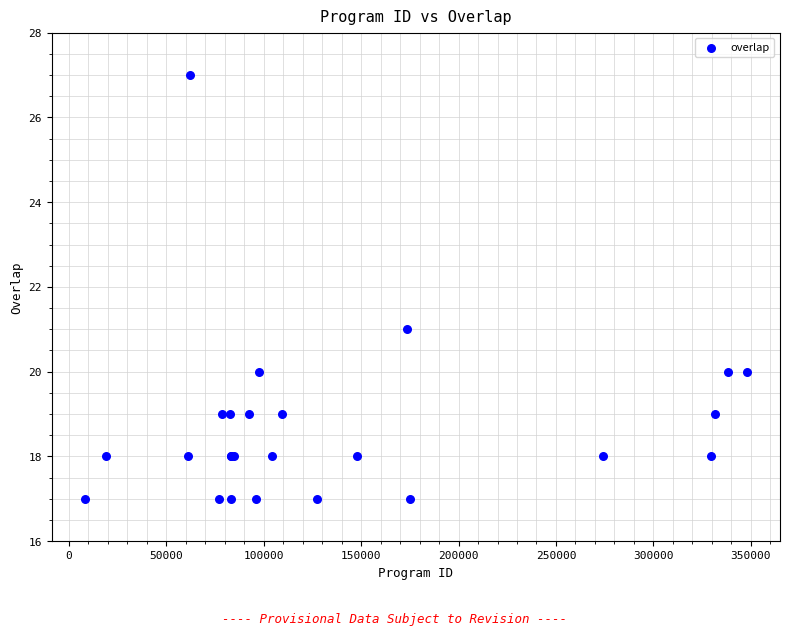

What Y value in the scatter plot is closest to 22?

21